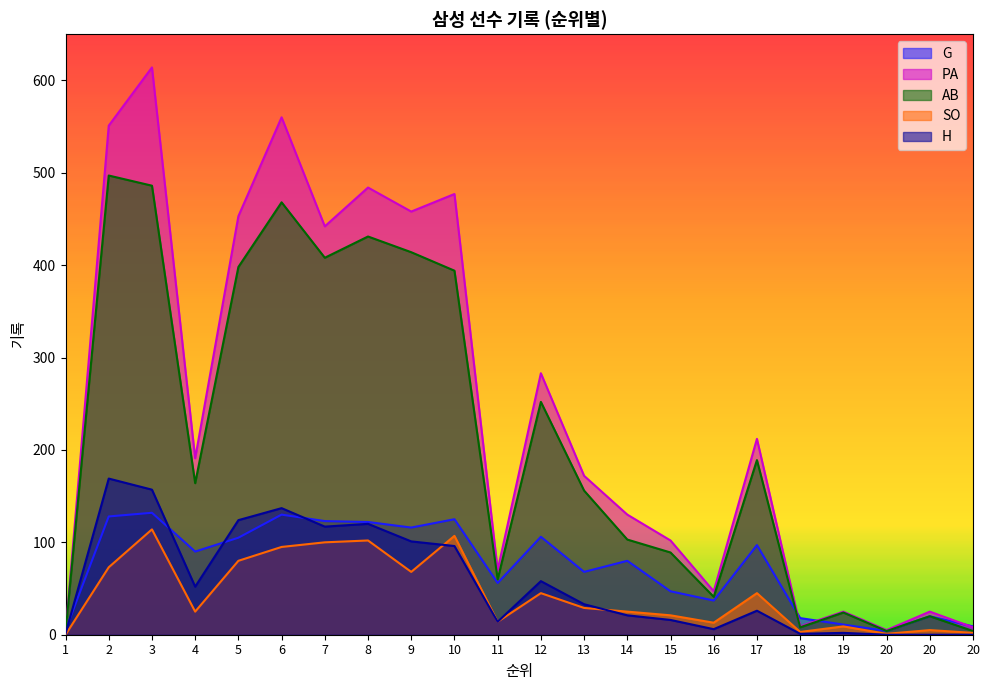

The value of SO at 12 is 64. True or false?

False